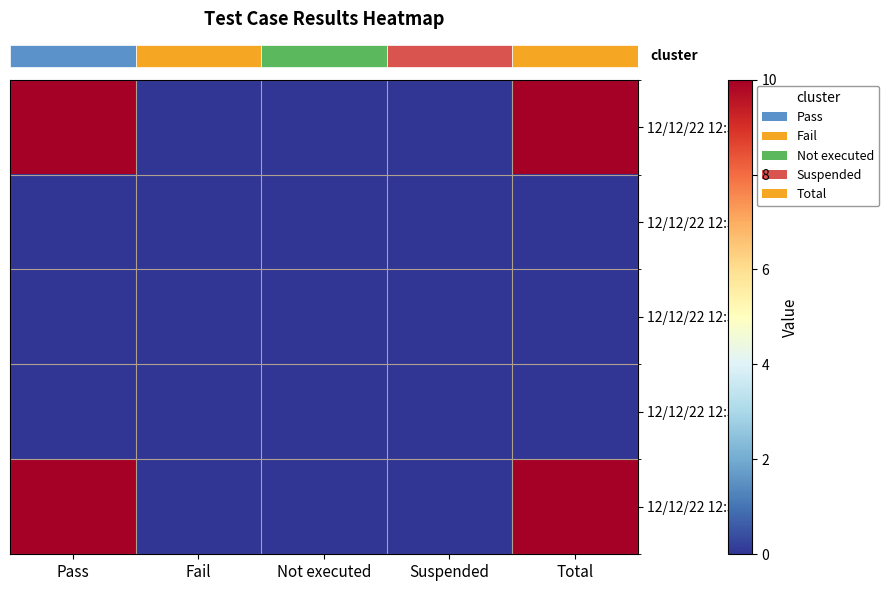

Which series has the largest total across all categories?

row_0